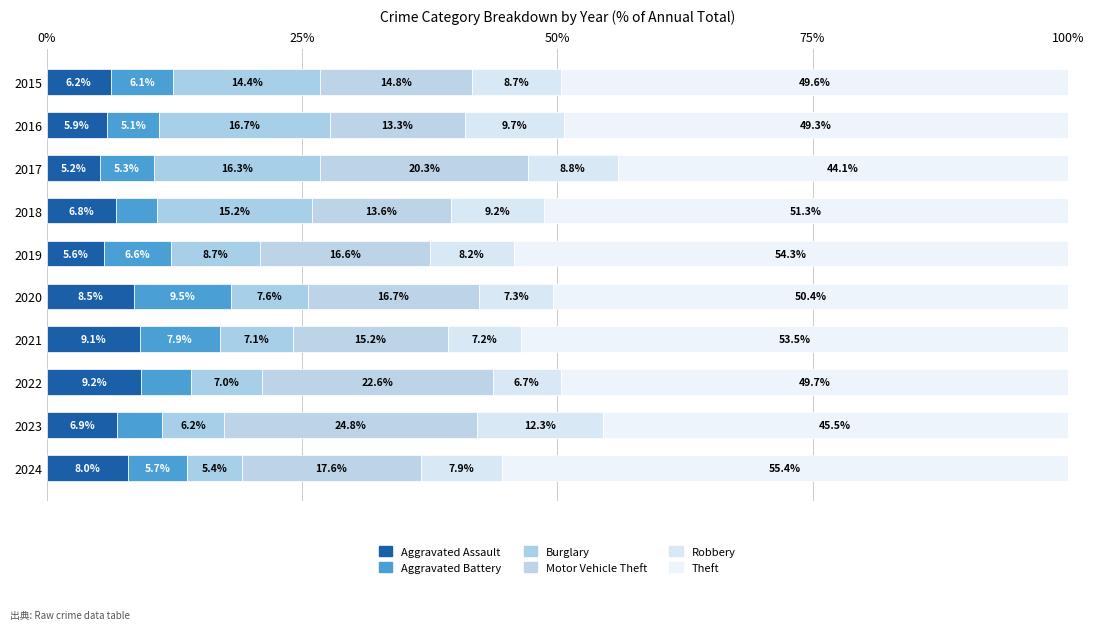

Rank the series by their maximum value, from lowest to highest.

Aggravated Assault, Aggravated Battery, Robbery, Burglary, Motor Vehicle Theft, Theft